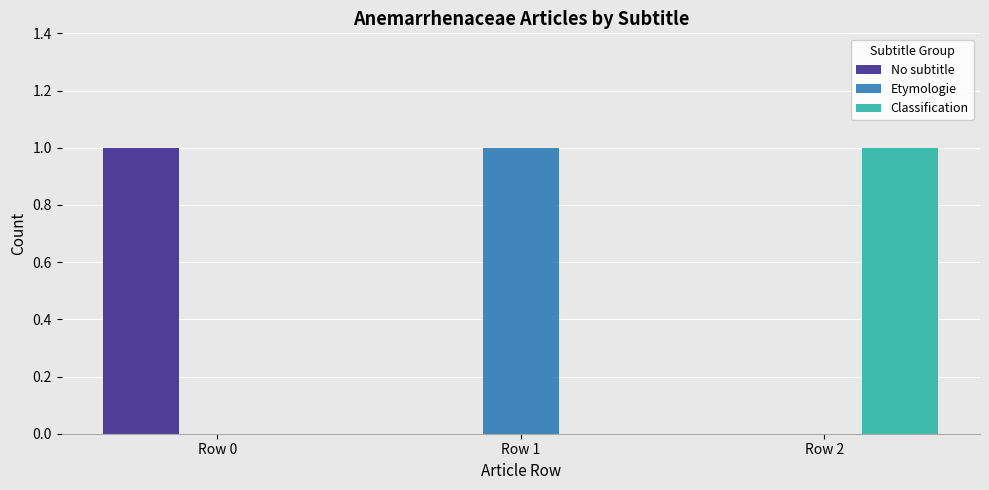

What is the maximum value for Classification?

1